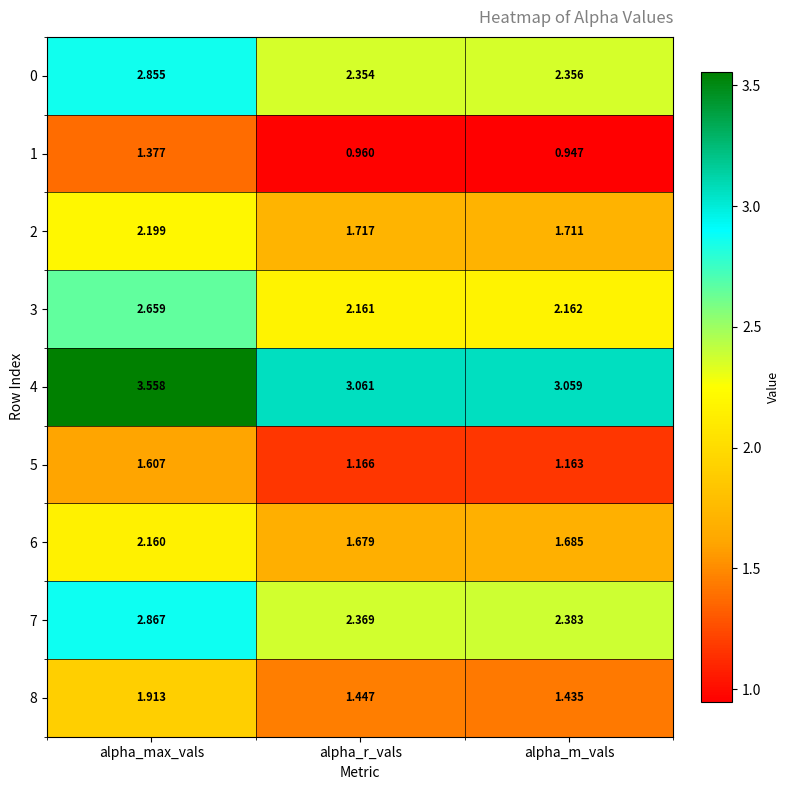

What is the total value across all series at alpha_r_vals?

16.9